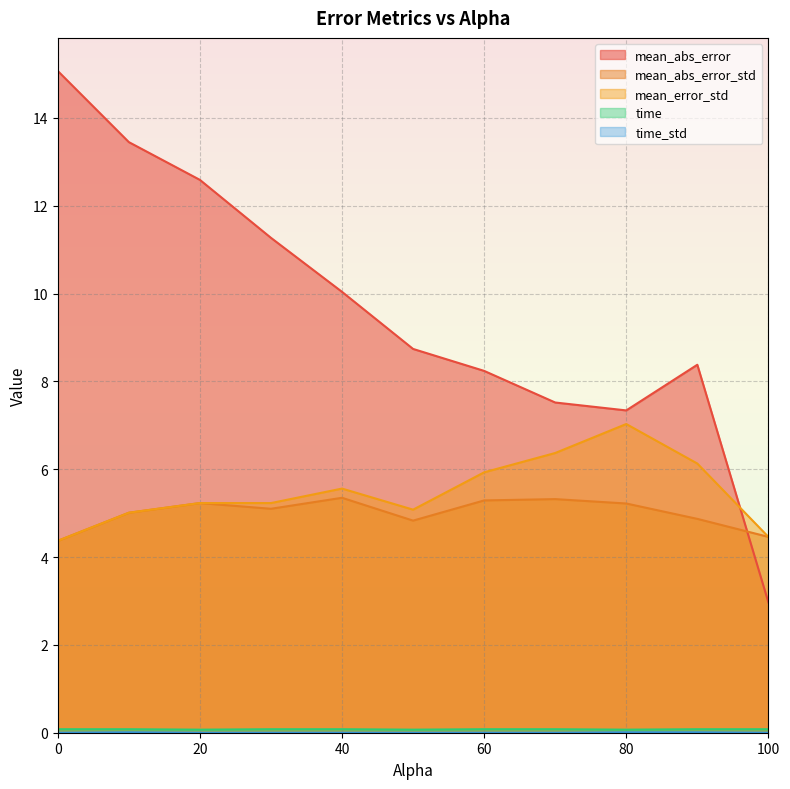

At 50.0, list the series in order from smallest to largest.

time_std, time, mean_abs_error_std, mean_error_std, mean_abs_error